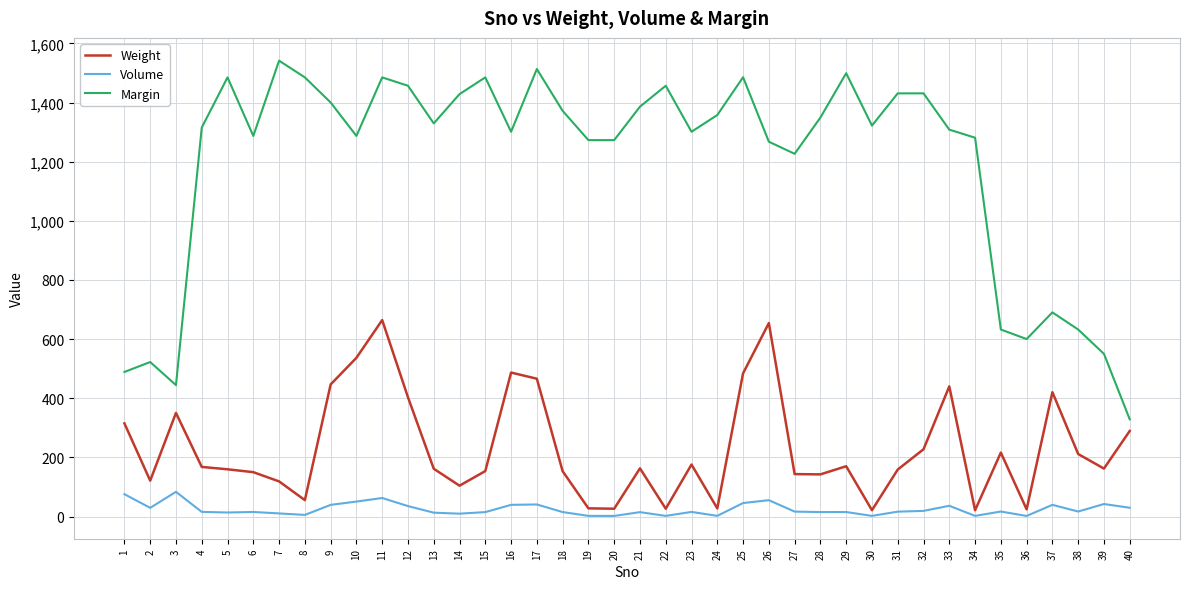

What is the maximum value for Volume?

83.6